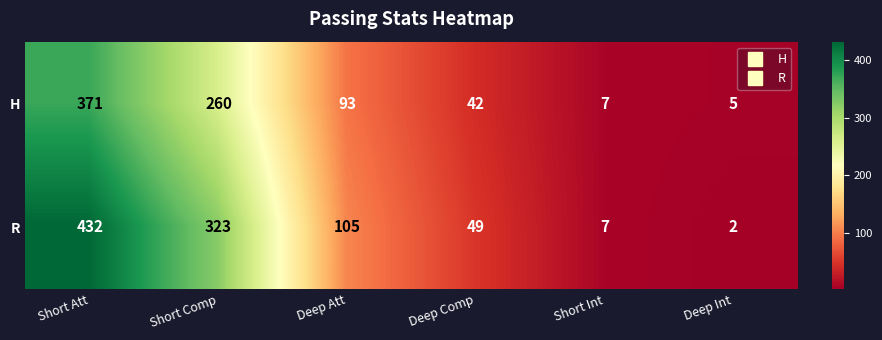

At which category is the sum across all series the highest?

Short Att